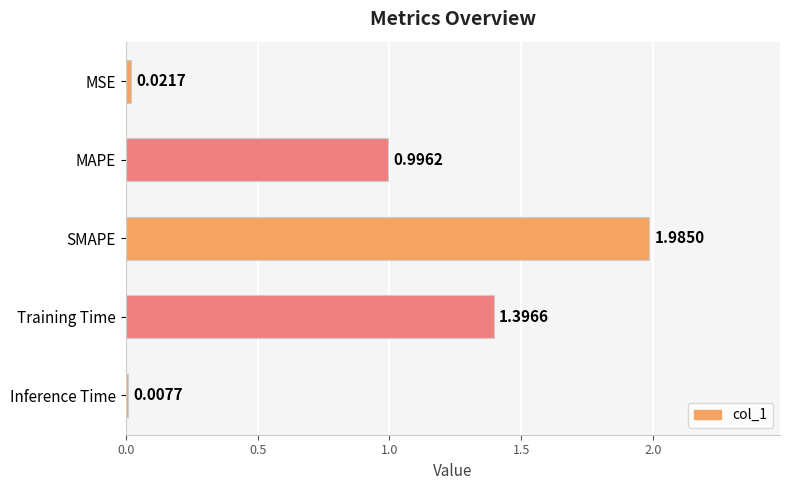

At which label is the value closest to 0?

Inference Time